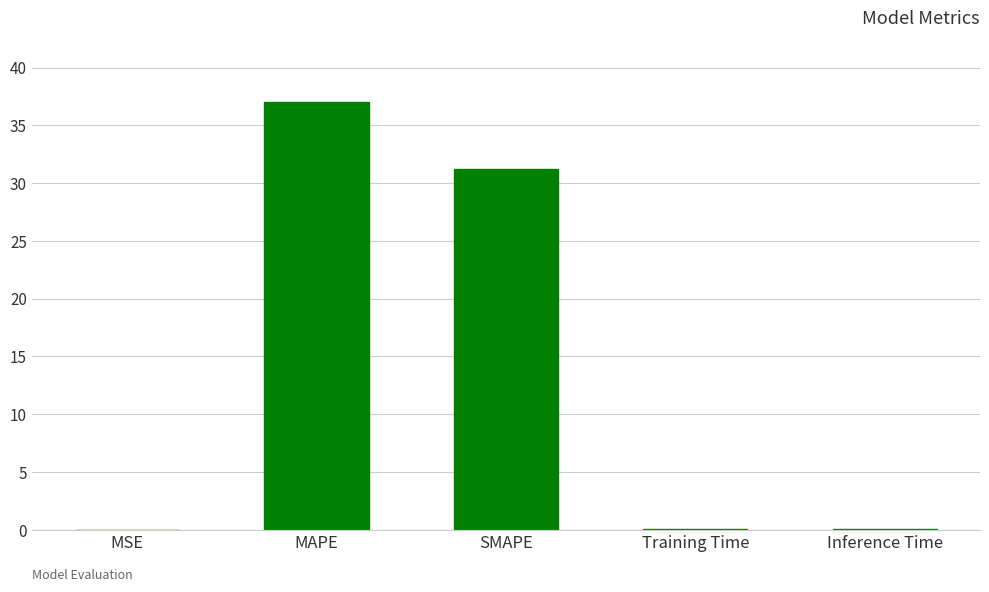

What is the maximum value shown in the chart?

37.0